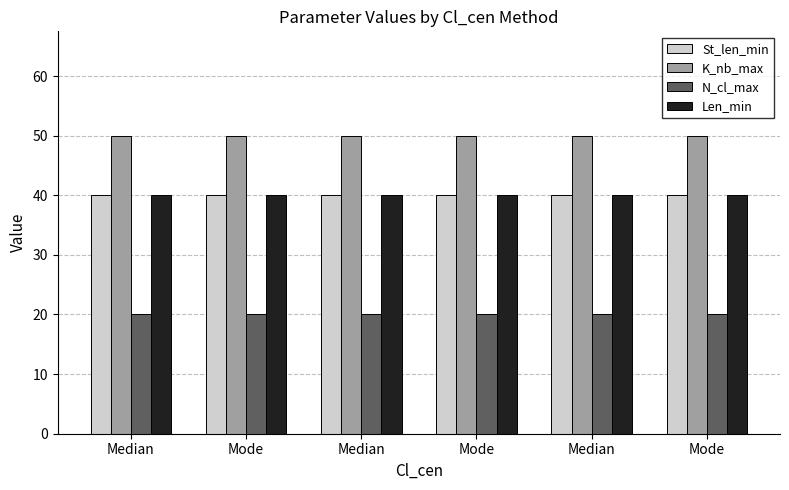

How many groups of bars are there?

6